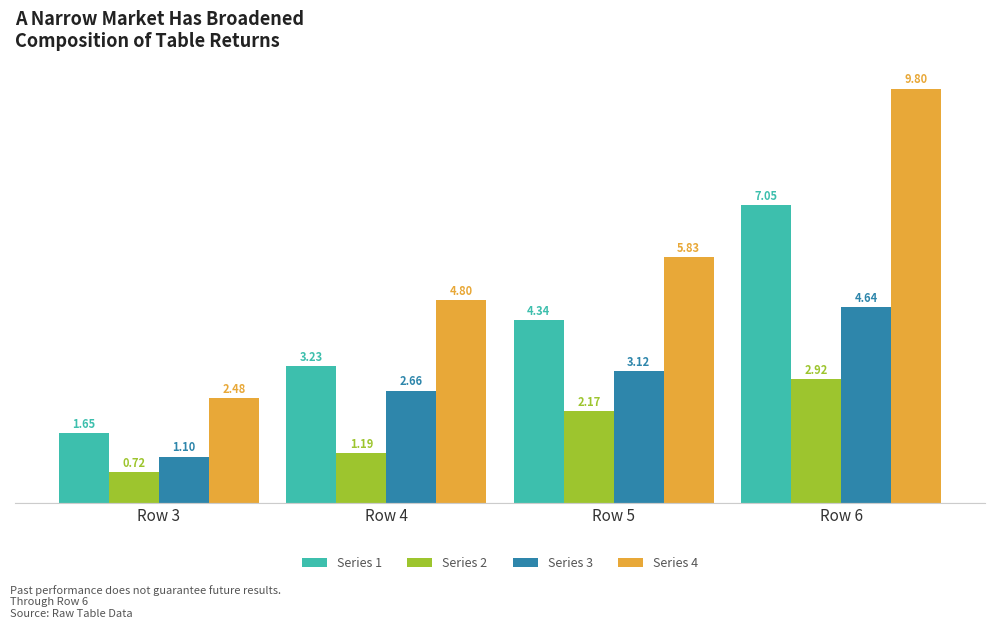

How many bars are there in total?

16